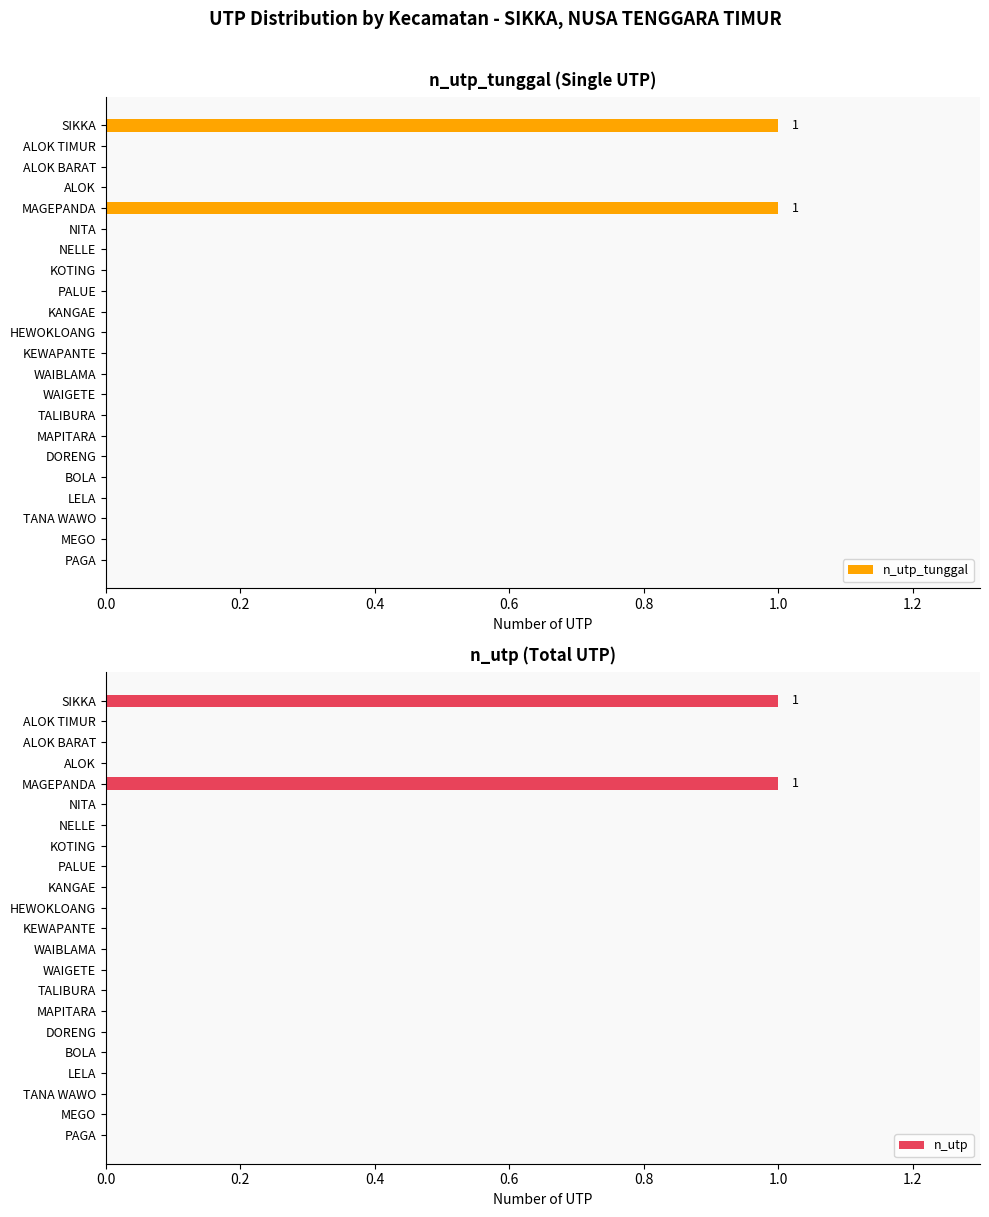

The n_utp_tunggal series shows 0 at MEGO. True or false?

True